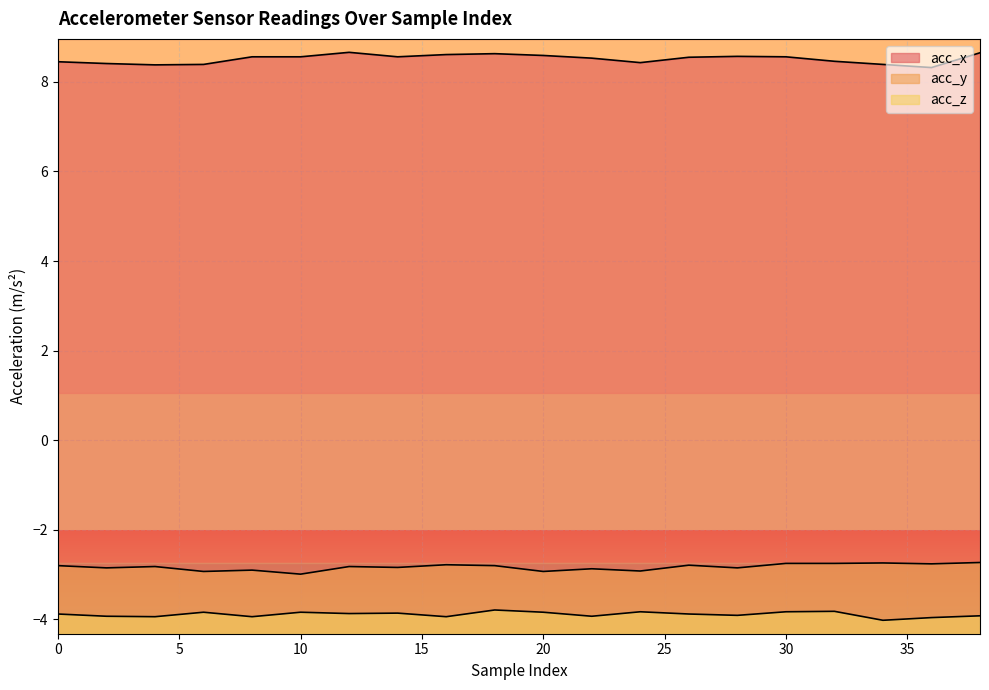

Which category has the lowest value in the acc_x series?

36